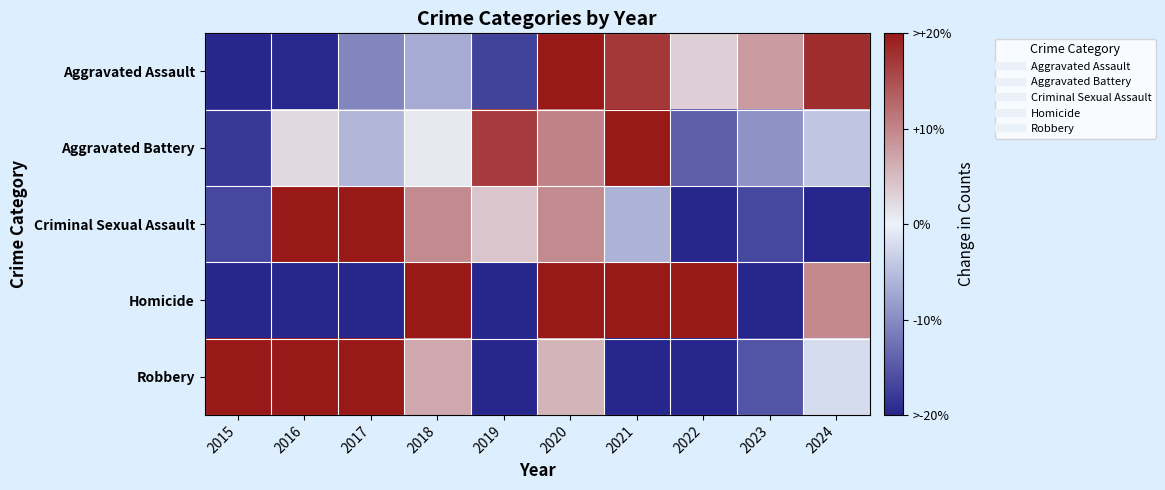

Which series has the largest range (max minus min)?

Homicide